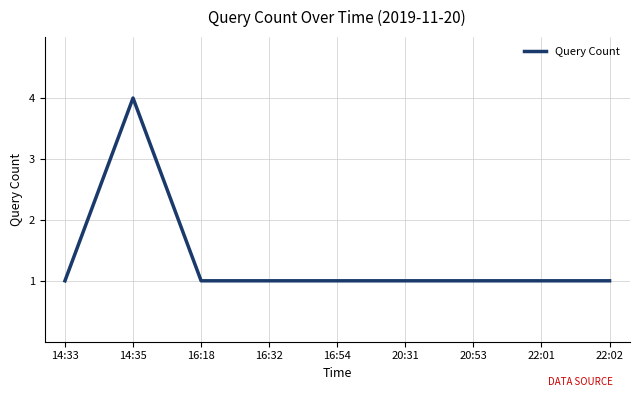

Does the chart have visible grid lines?

Yes